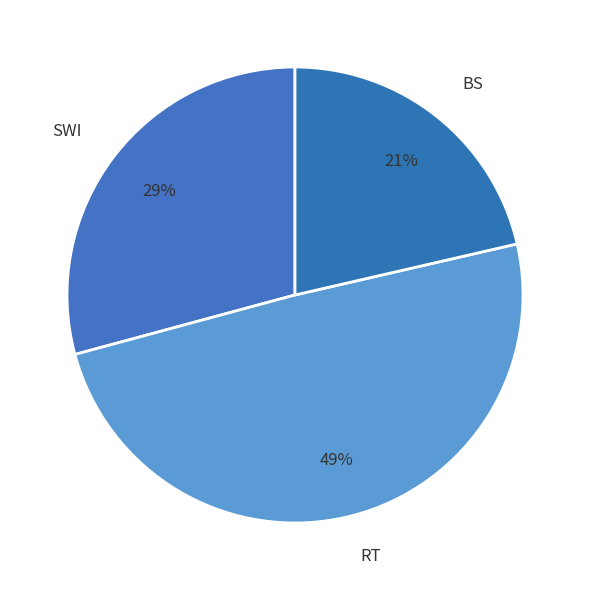

To the nearest percent, what is the average slice percentage?

33%